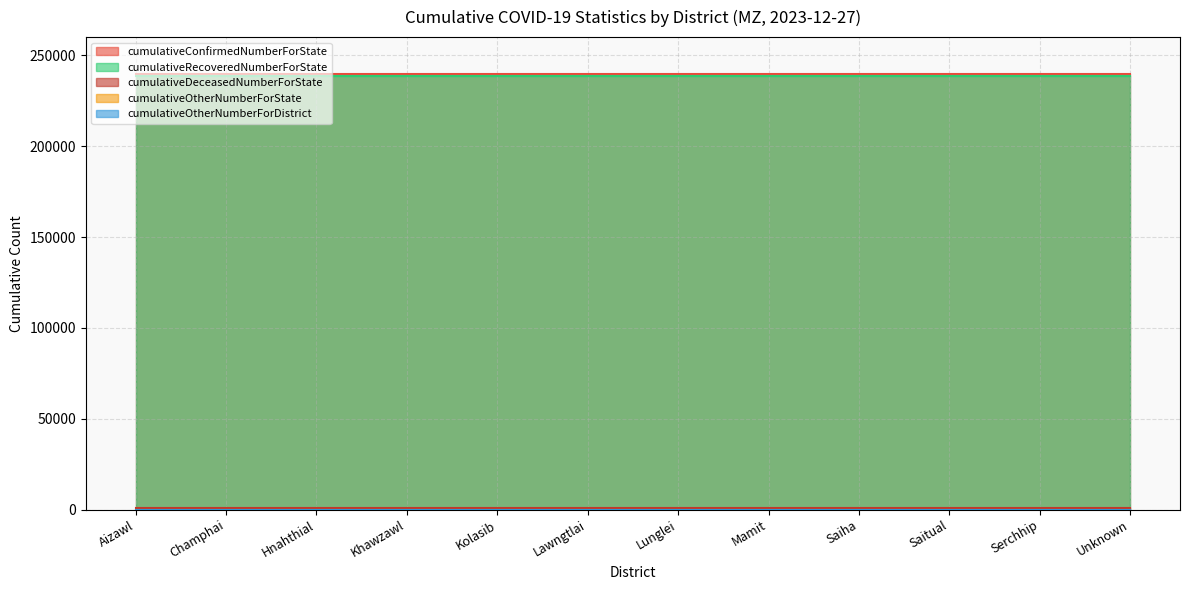

Does the chart display data point markers on the line(s)?

No